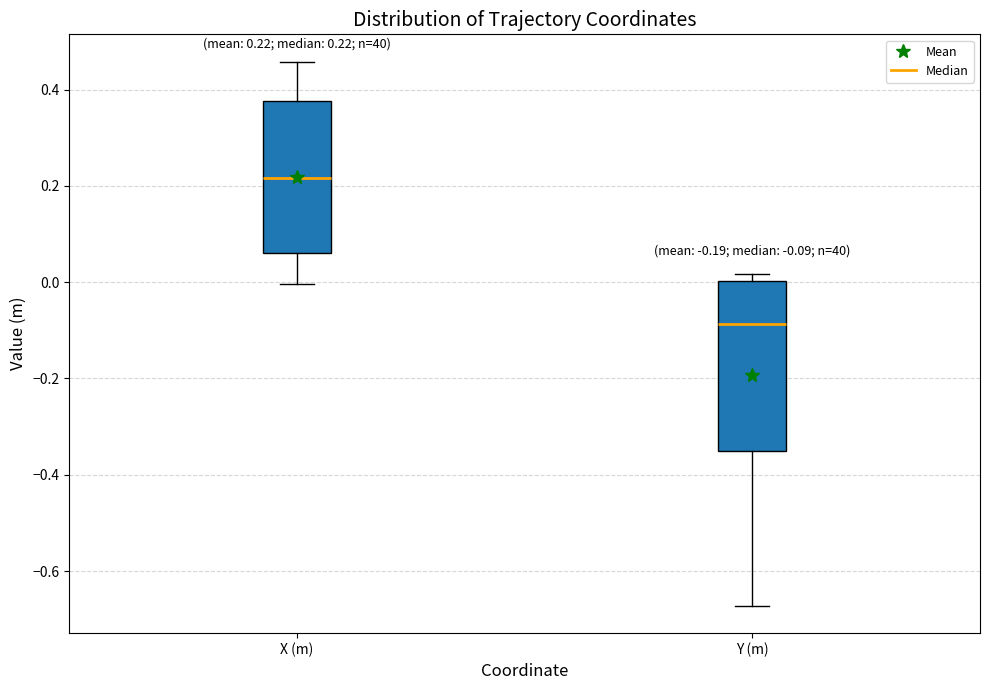

Which box is the tallest, from its lower edge to its upper edge?

Y (m)